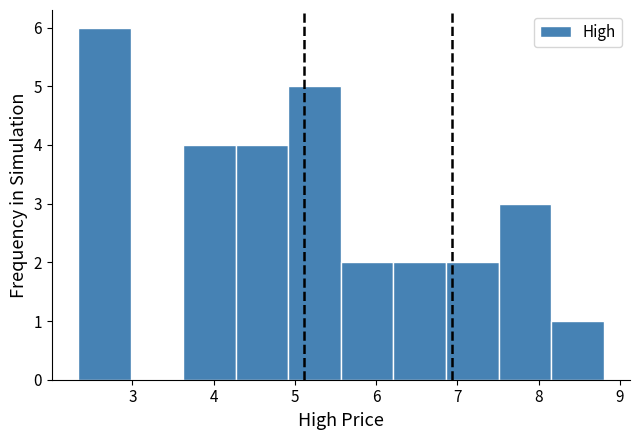

Over which range of the x-axis is the bar tallest?

2.3 to 3.0